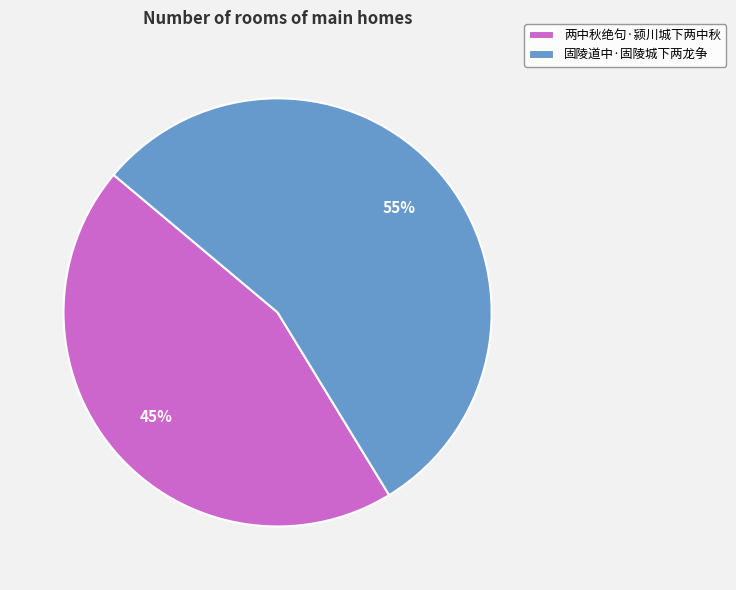

Is the sum of 固陵道中·固陵城下两龙争 and 两中秋绝句·颍川城下两中秋 greater than half?

Yes